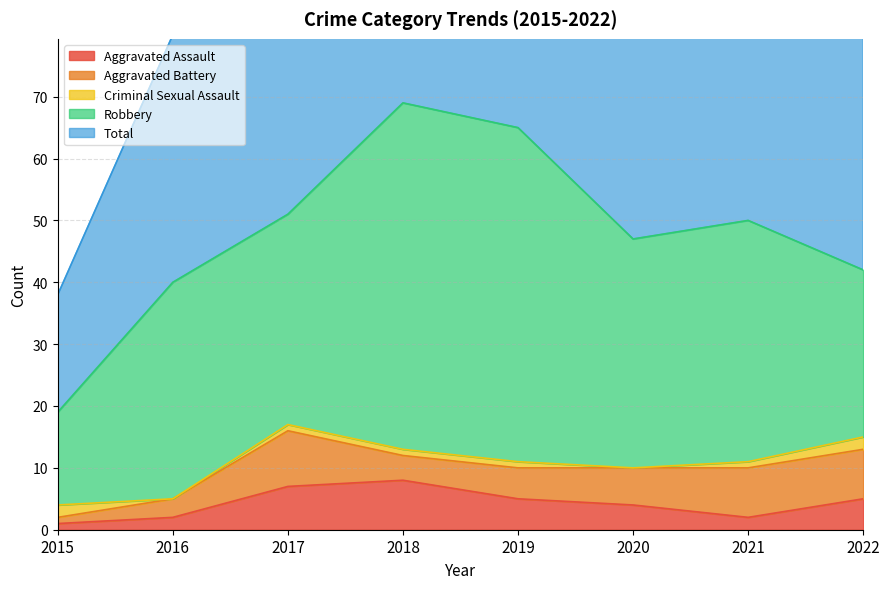

At how many categories does at least one series exceed 10?

8